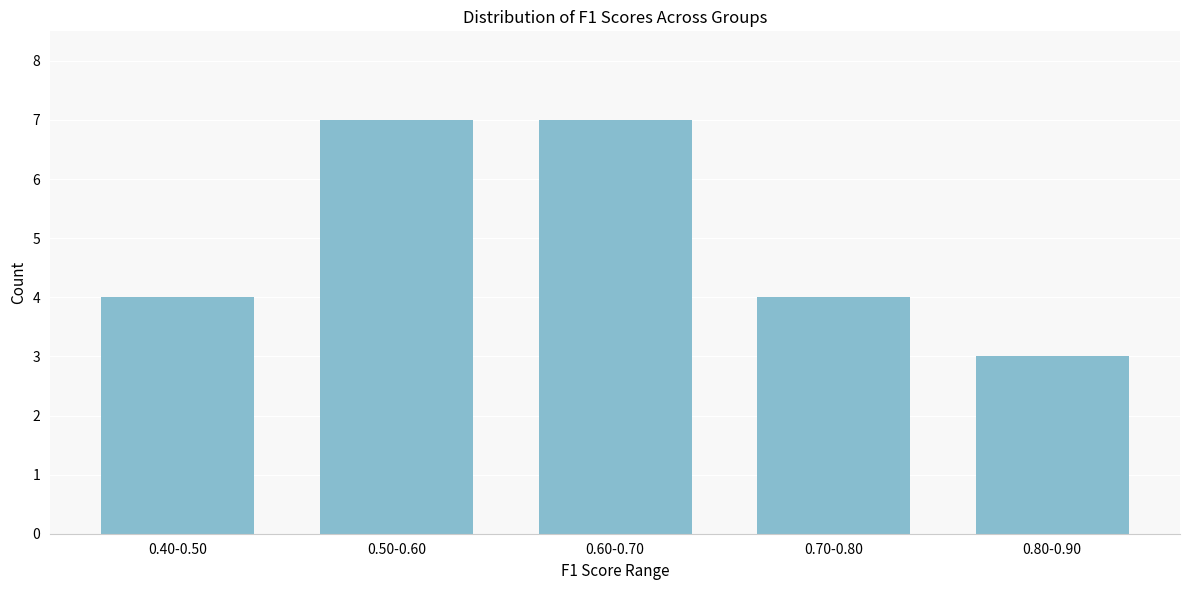

Reading left to right, what are all the values shown in this chart?

0.40-0.50=4	0.50-0.60=7	0.60-0.70=7	0.70-0.80=4	0.80-0.90=3